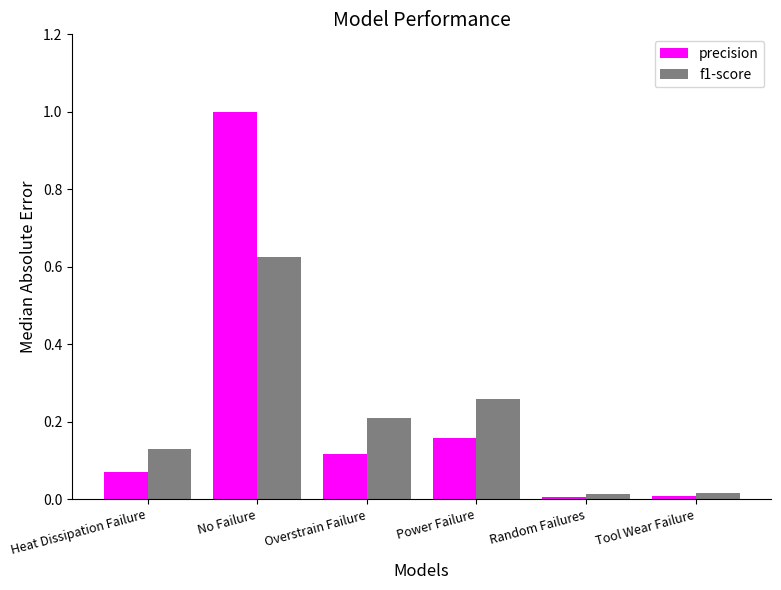

What is the difference between the precision values at No Failure and Overstrain Failure?

0.9